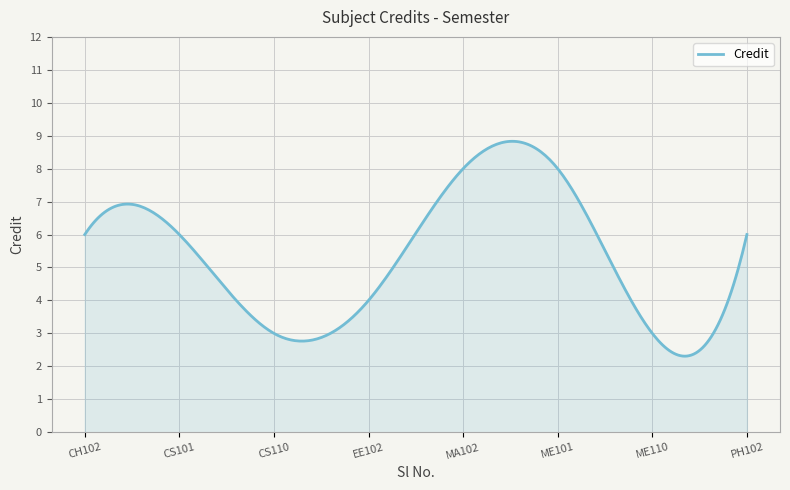

What is the smallest value displayed?

2.3